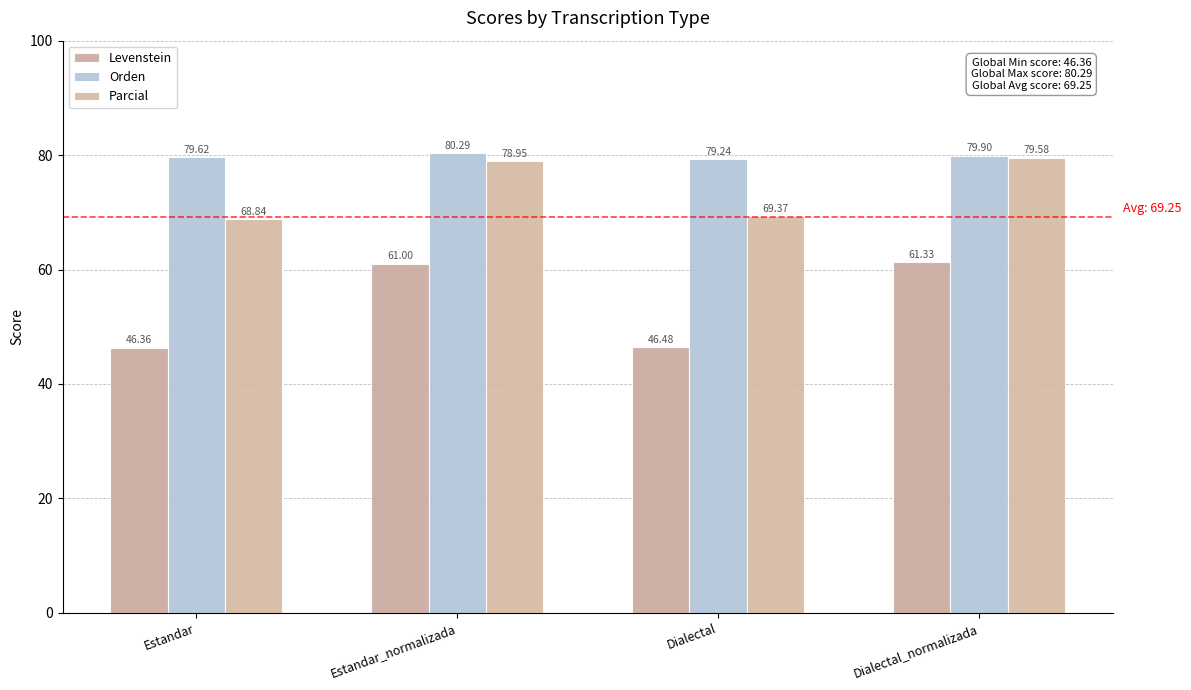

How many bars are there in total?

12